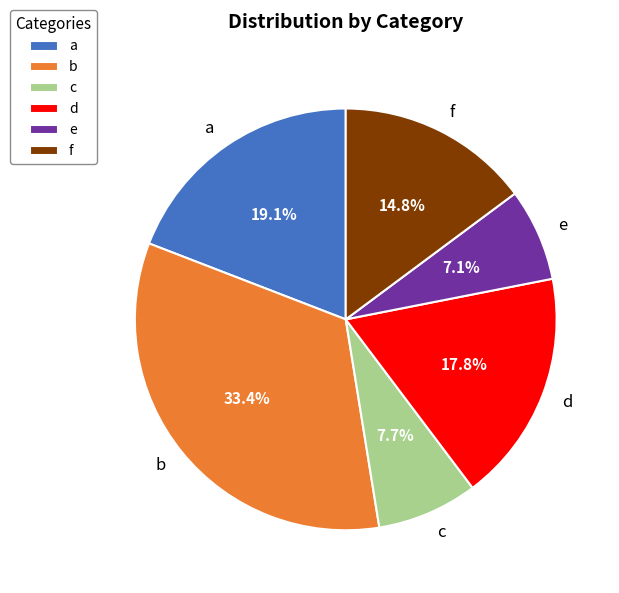

What percentage is NOT represented by a?

80.9%